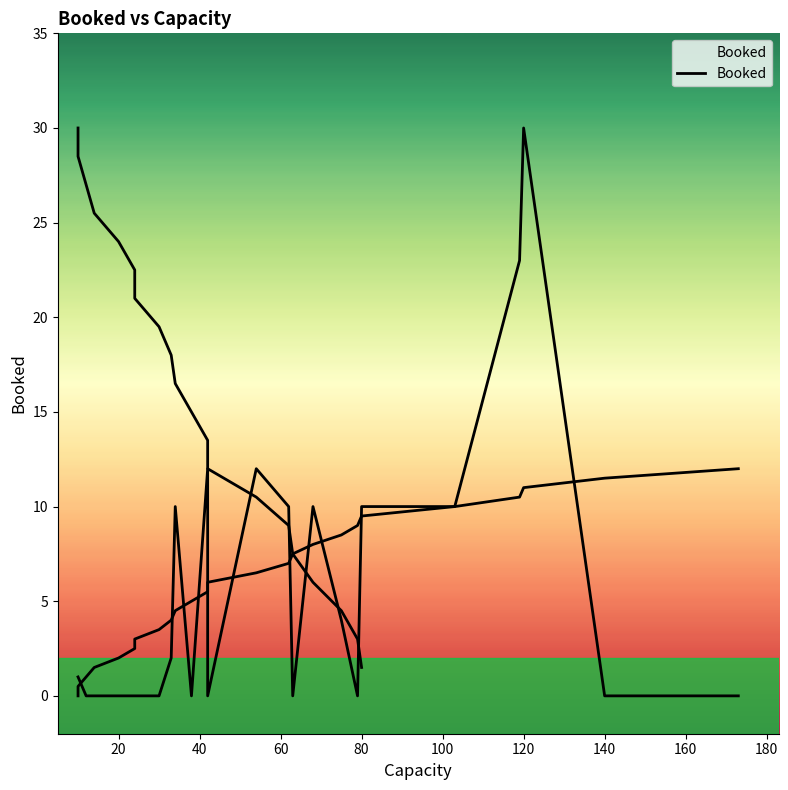

What is the maximum value shown in the chart?

30